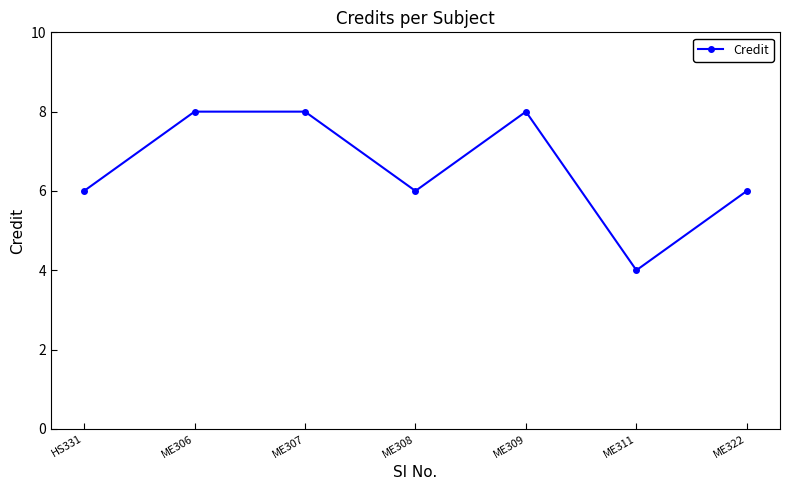

Which category has the lowest value across all series?

ME311